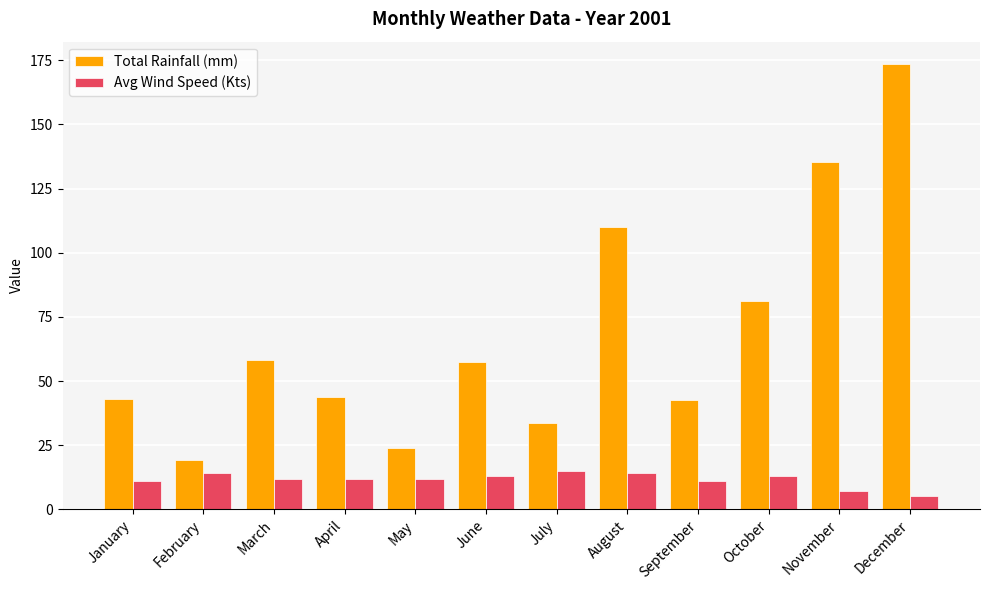

How many bars are there in total?

24